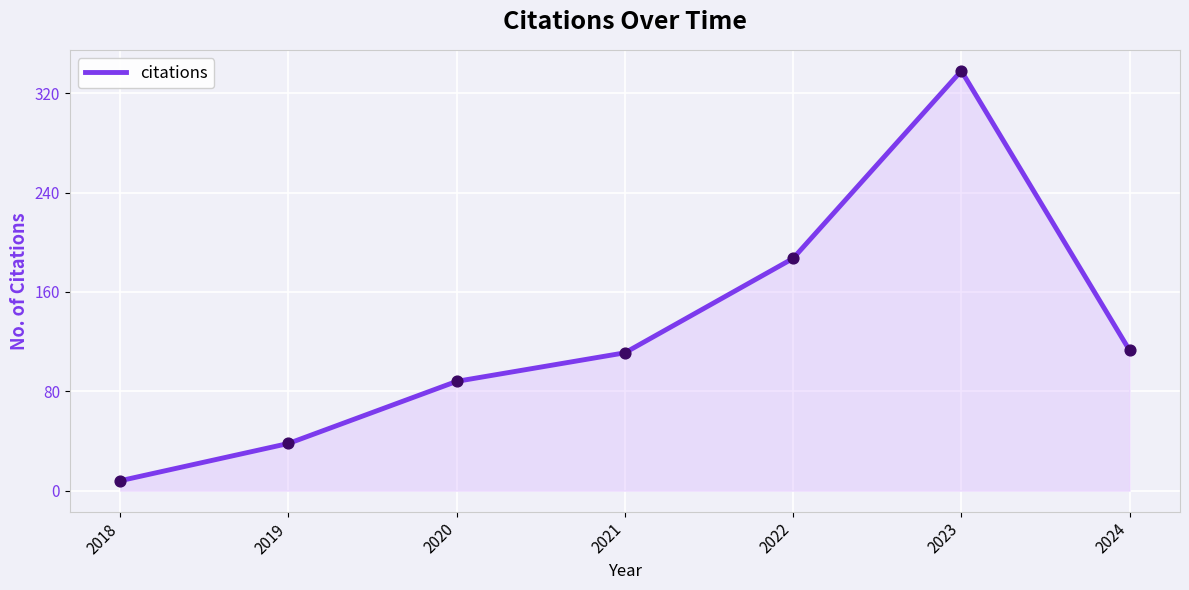

Between 2021 and 2018, which is larger?

2021